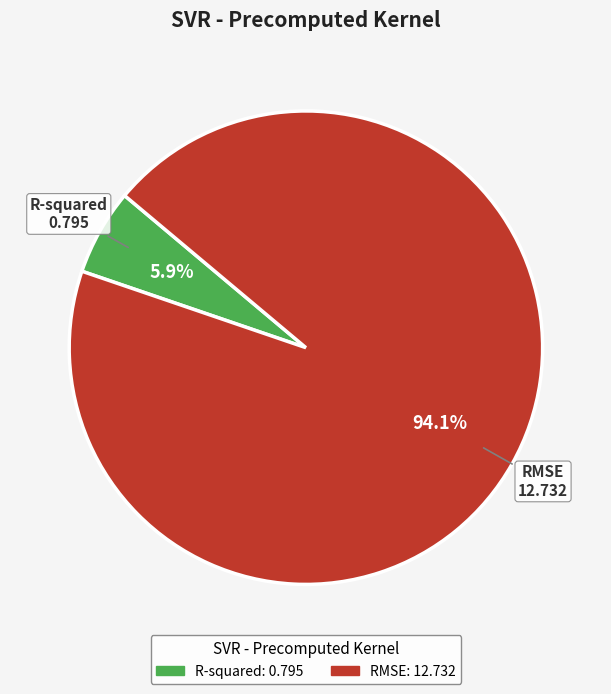

To the nearest percent, what portion does R-squared represent?

6%